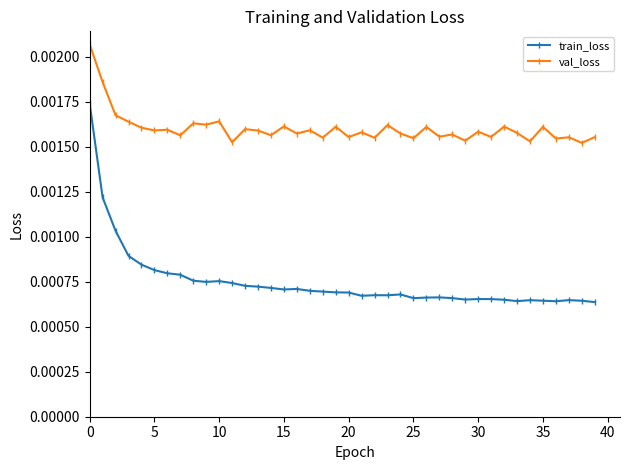

True or false: val_loss and train_loss intersect in this chart.

False